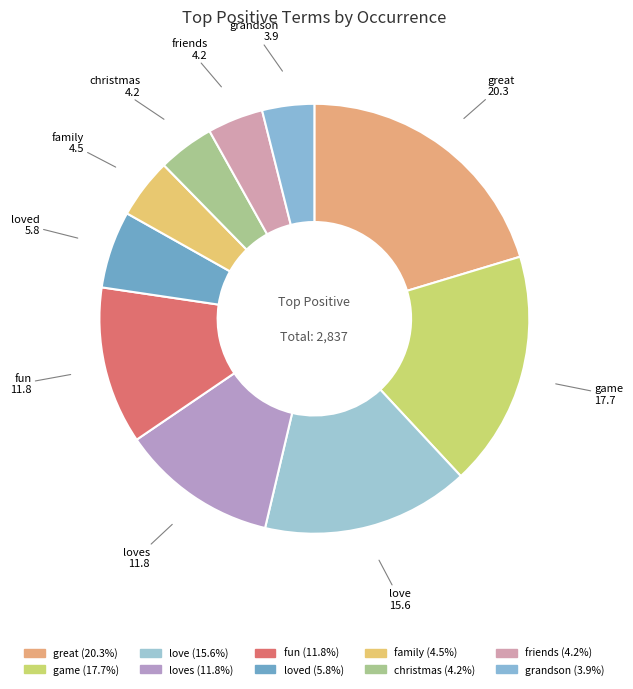

Does loves represent more than half of the total?

No